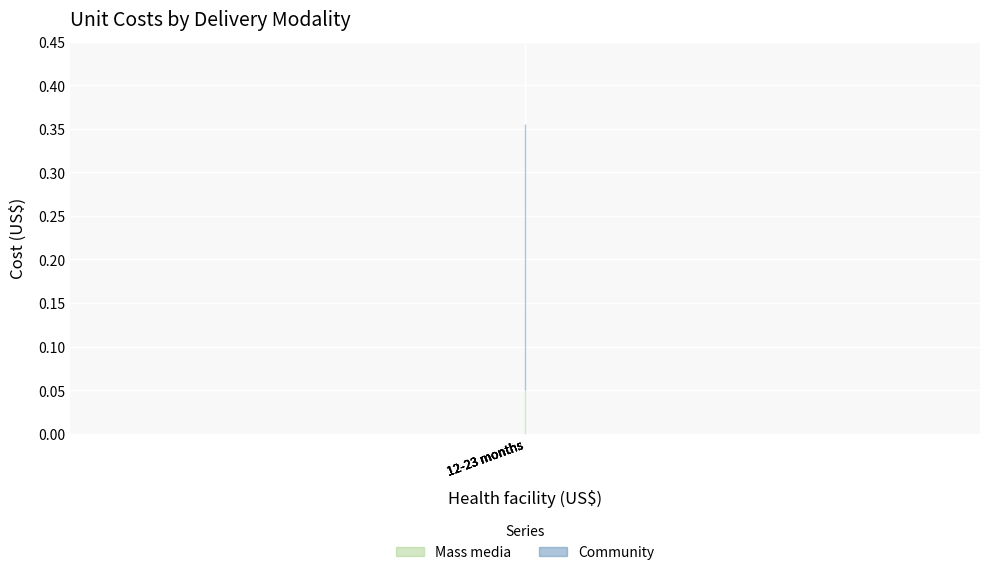

Which series has the largest range (max minus min)?

Community